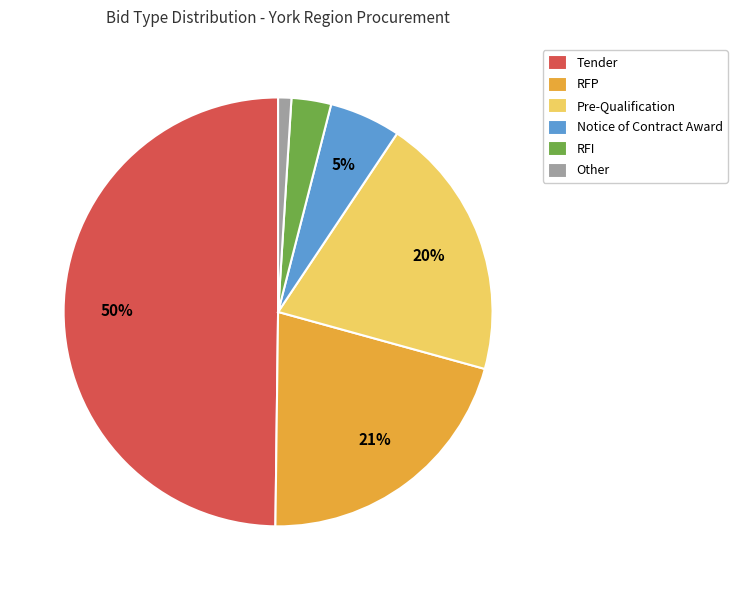

Is it true that Other is 12% of the pie?

False